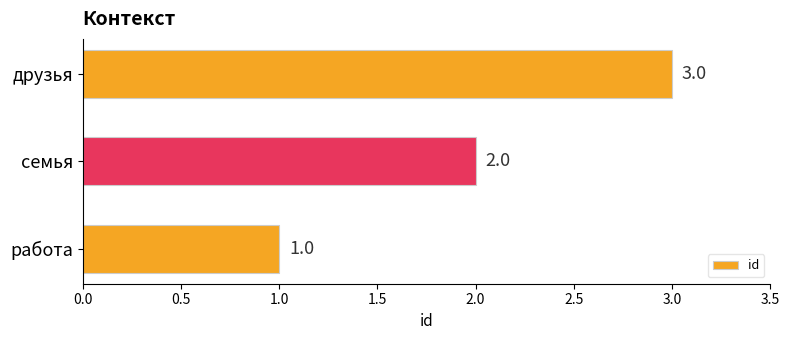

What is the change in value from семья to друзья?

+1